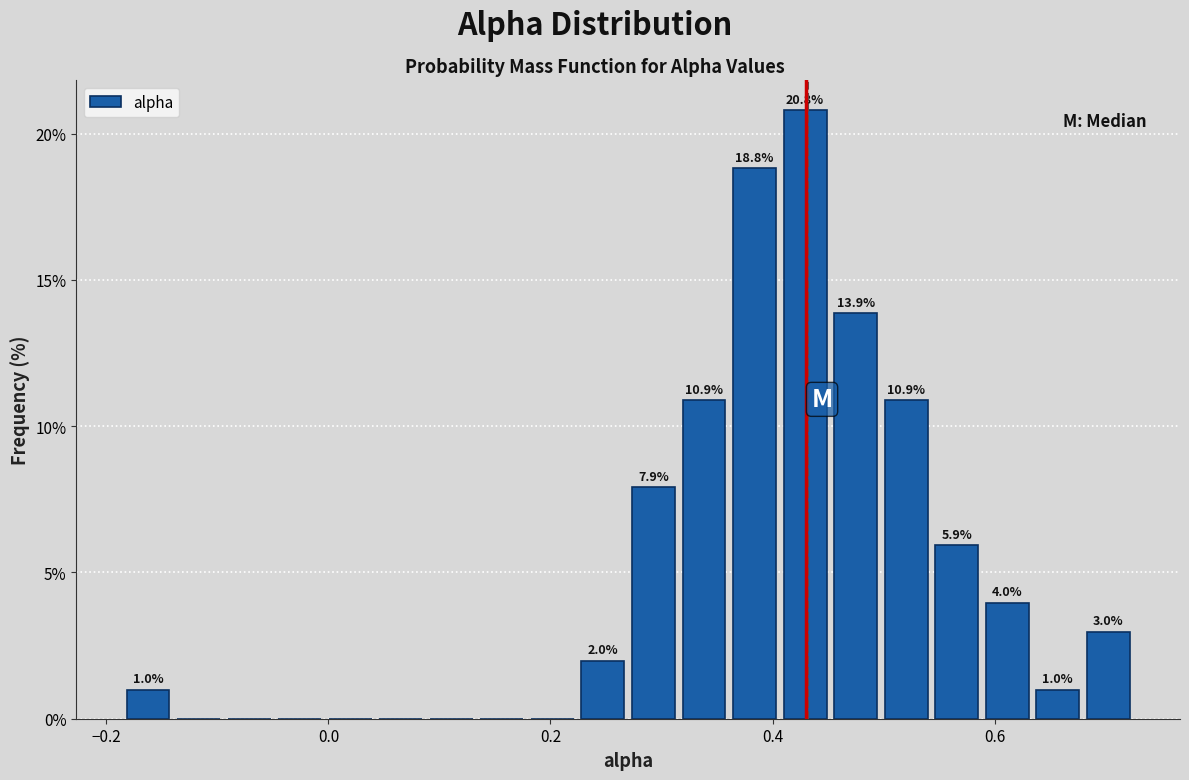

Read against the x-axis, roughly where is the centre of the tallest bar?

0.42